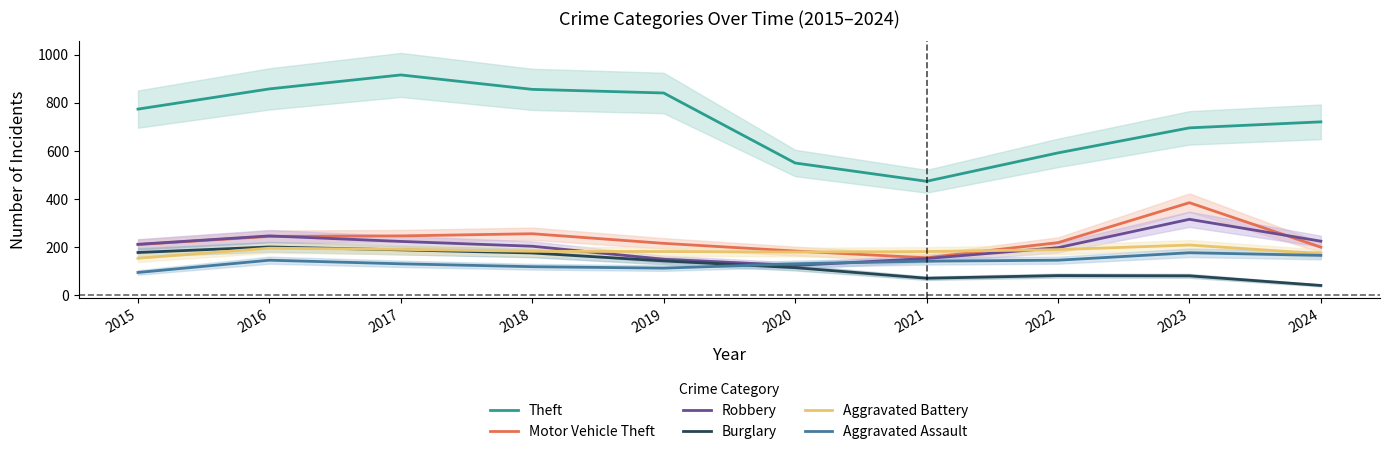

How many lines are shown in the chart?

6